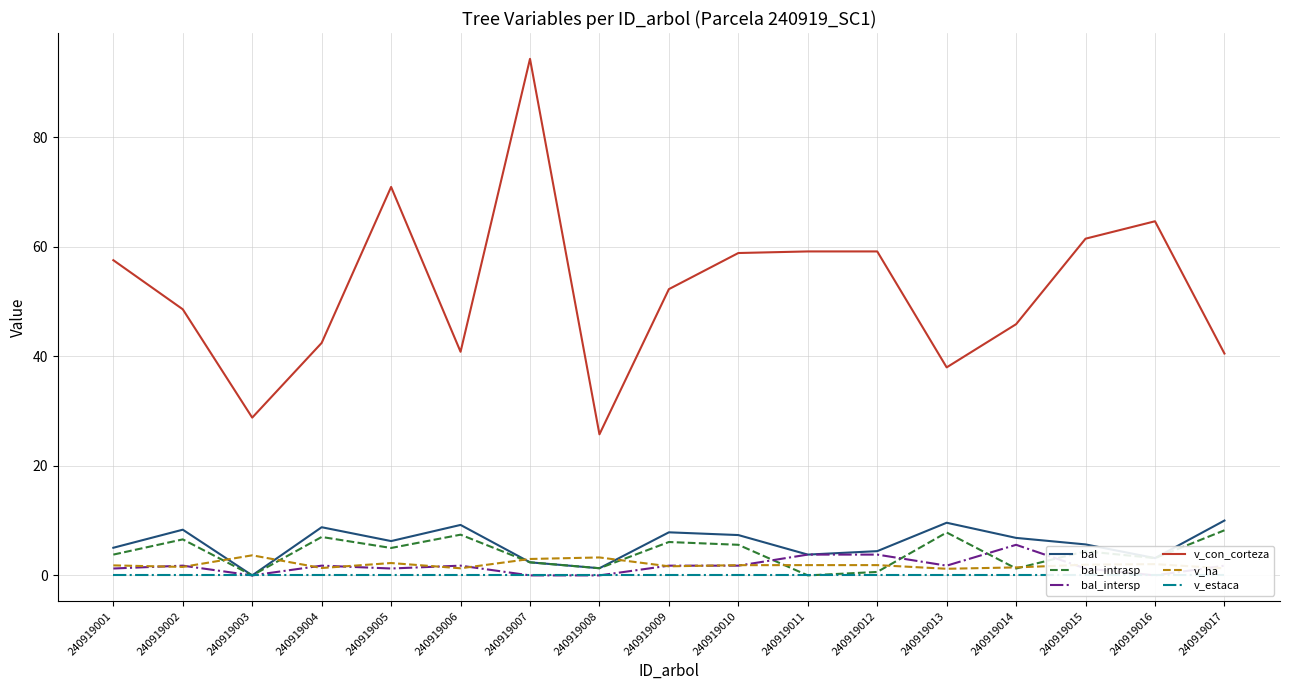

What are all the series names shown in the legend?

bal, bal_intrasp, bal_intersp, v_con_corteza, v_ha, v_estaca